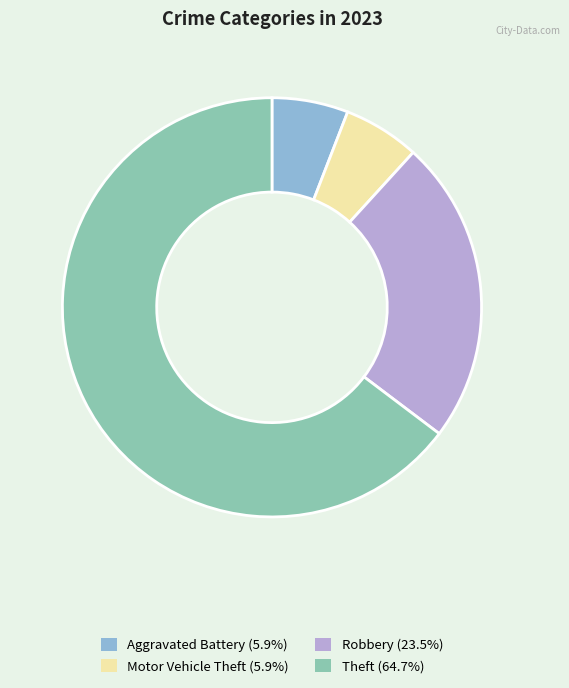

Is Theft (64.7%) the majority of the pie?

Yes